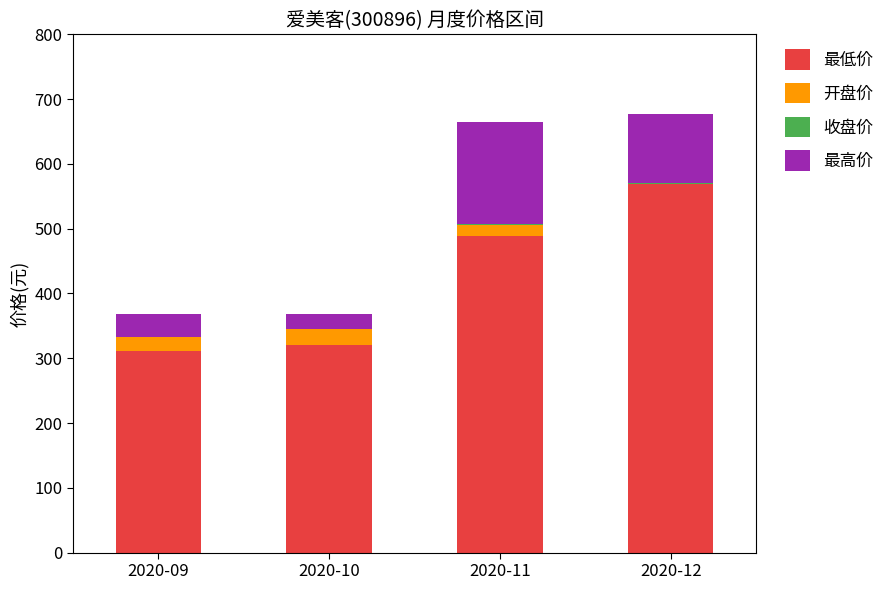

At which label does 最低价 reach its peak?

2020-12